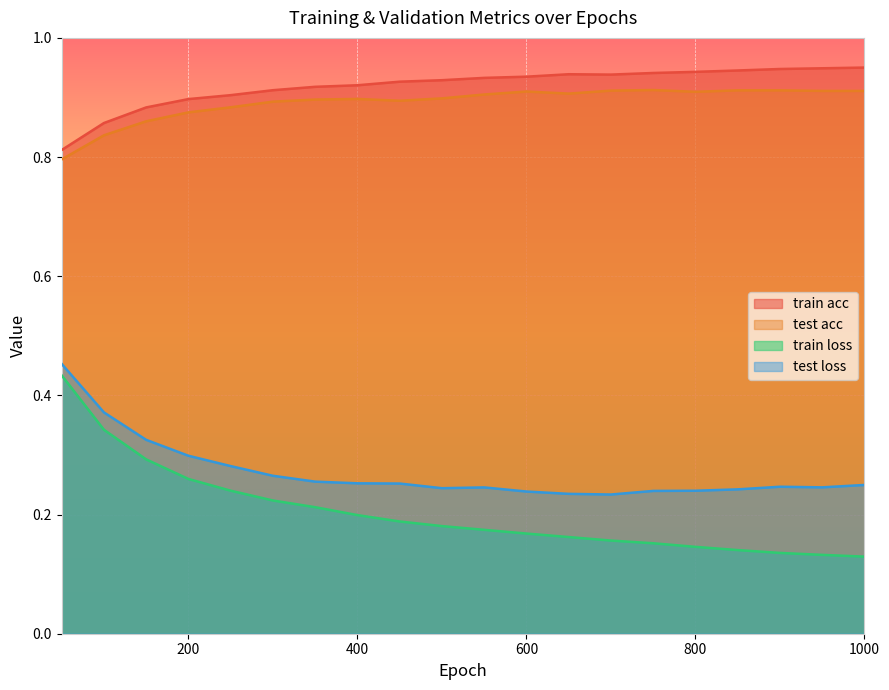

True or false: test acc and train acc cross at least once.

False